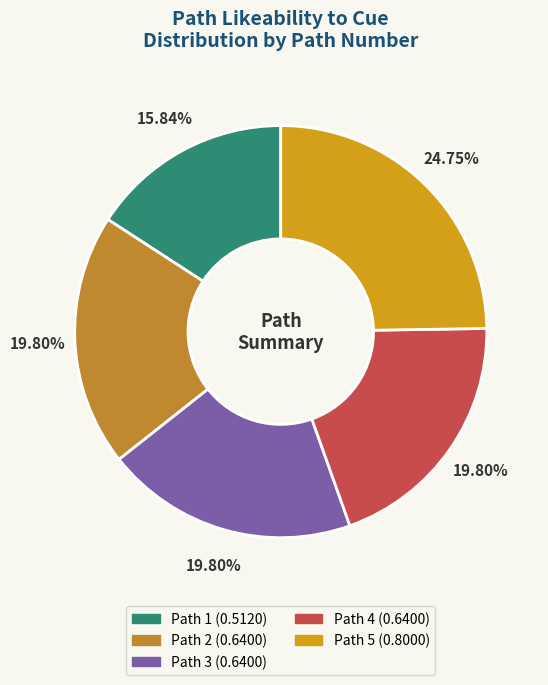

Count the number of slices in the pie.

5